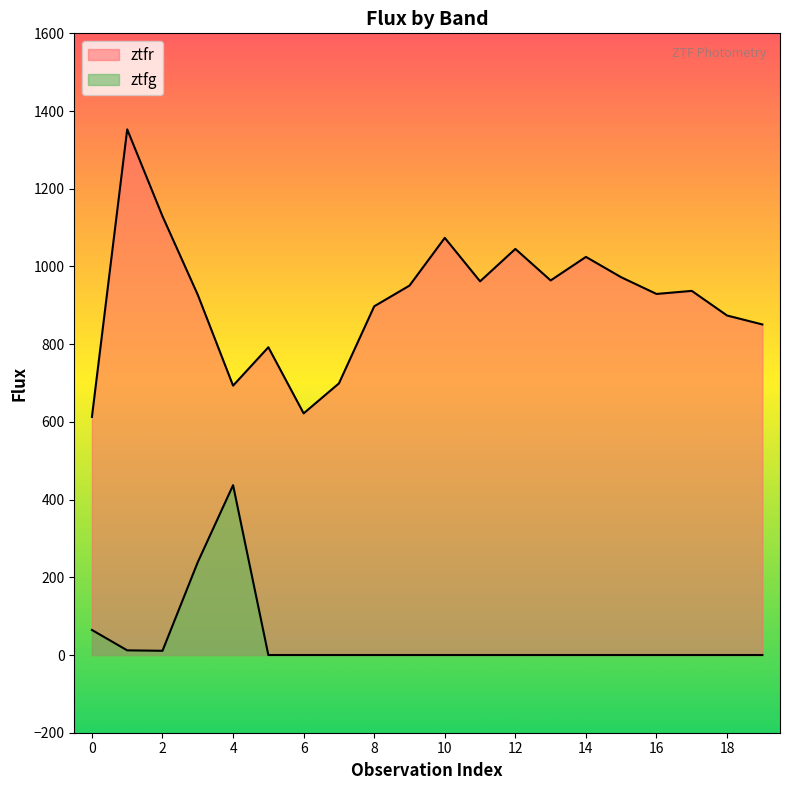

What is the total value across all series at 1?

1364.8